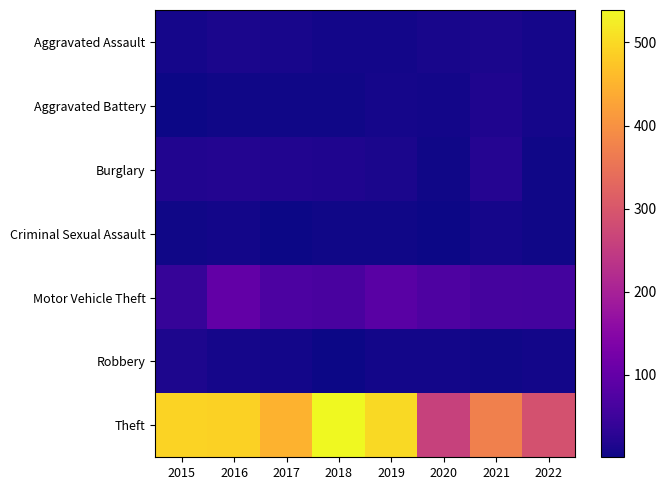

Which label corresponds to the largest value in the chart?

2018